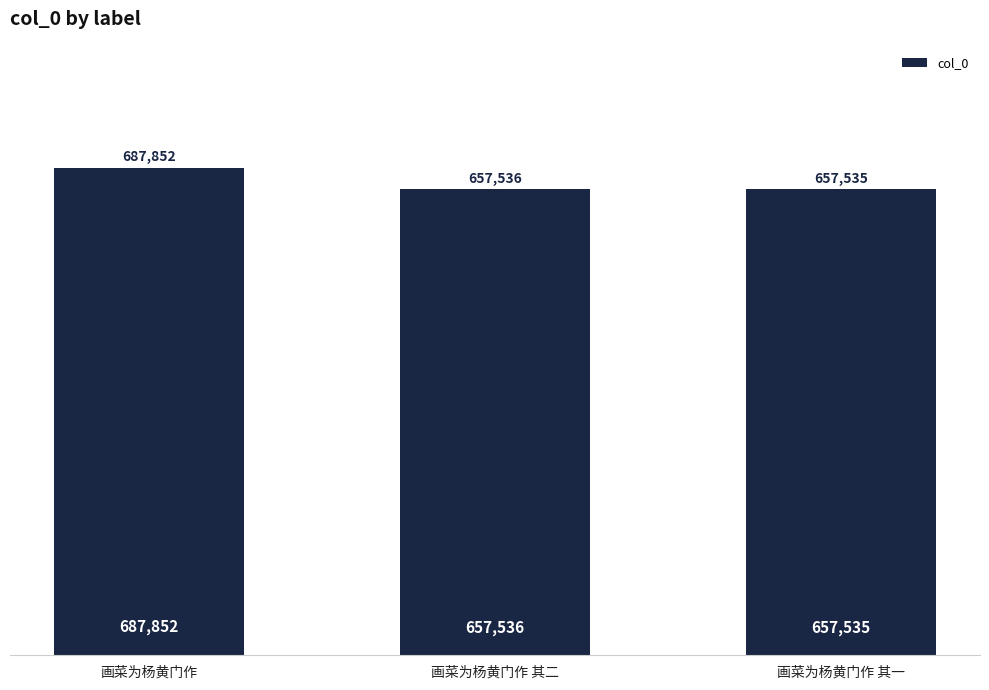

Approximately how many times larger is the value at 画菜为杨黄门作 其一 compared to 画菜为杨黄门作?

1.0